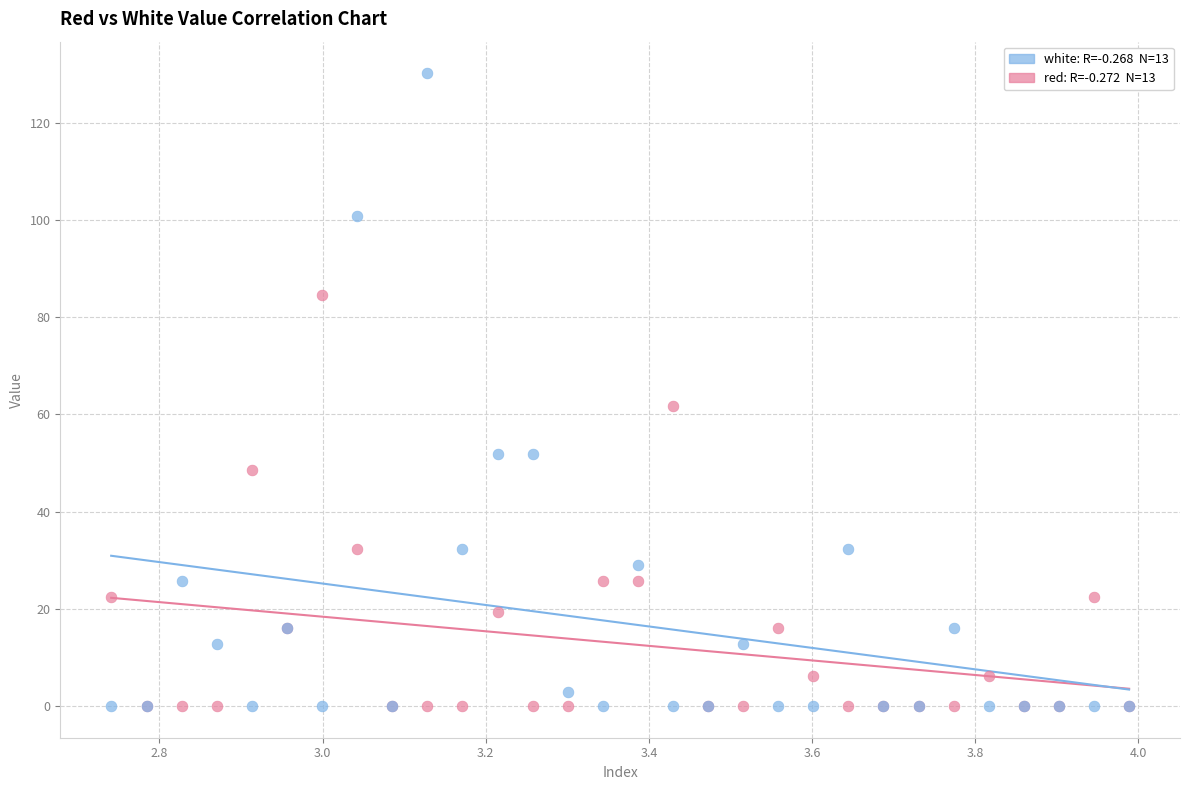

Across all series, what Y value is closest to 65?

61.7